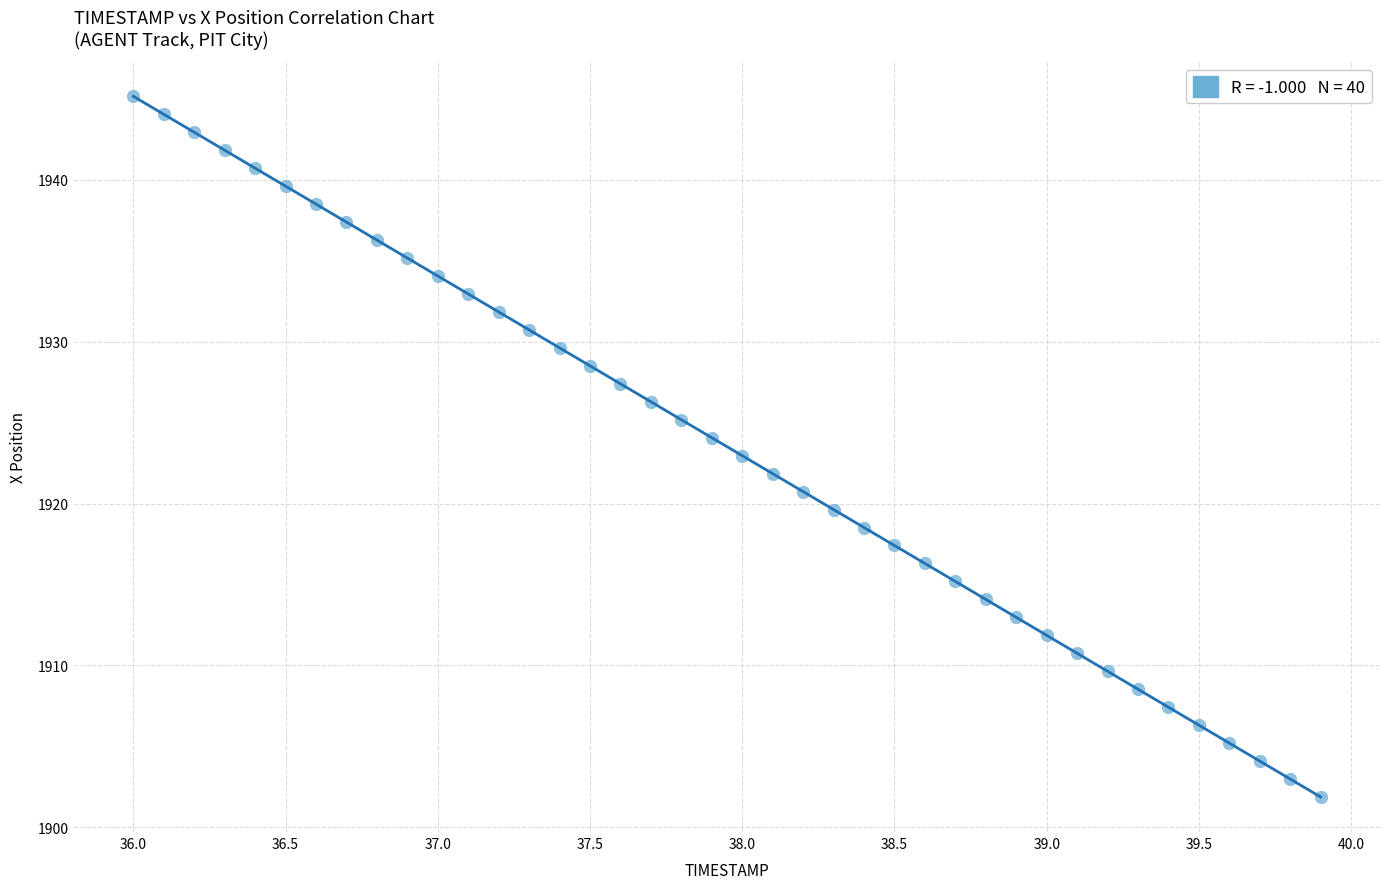

What is the range of Y values (max minus min)?

43.3